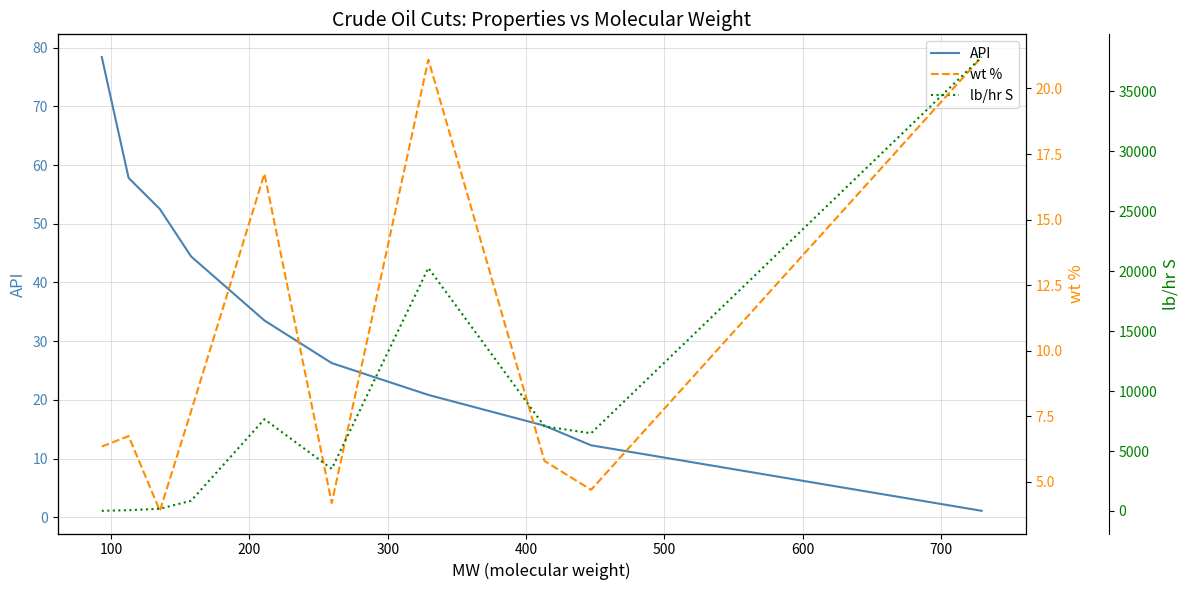

How many data points in lb/hr S are above 6480?

5